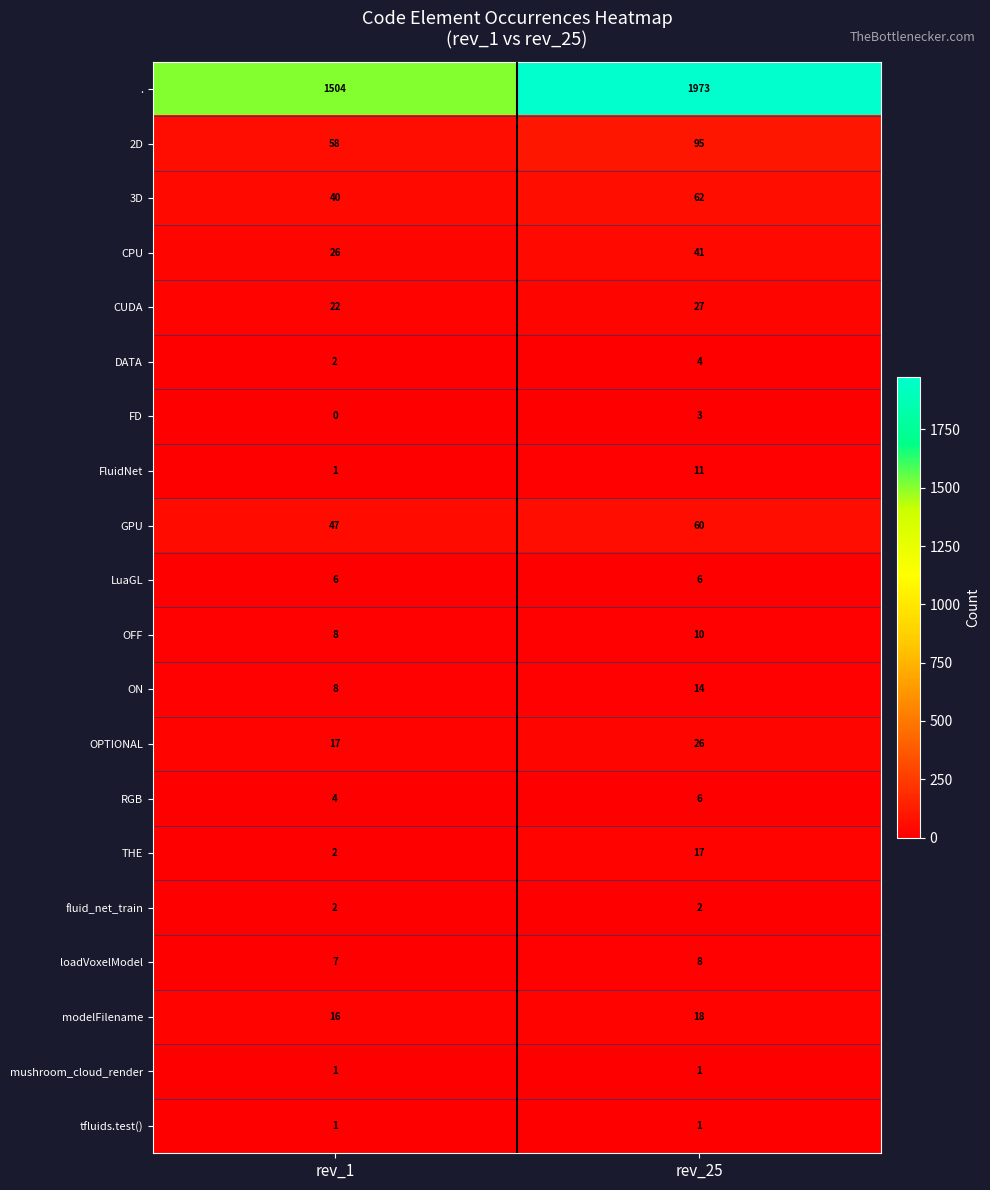

Which category has the lowest value across all series?

rev_1